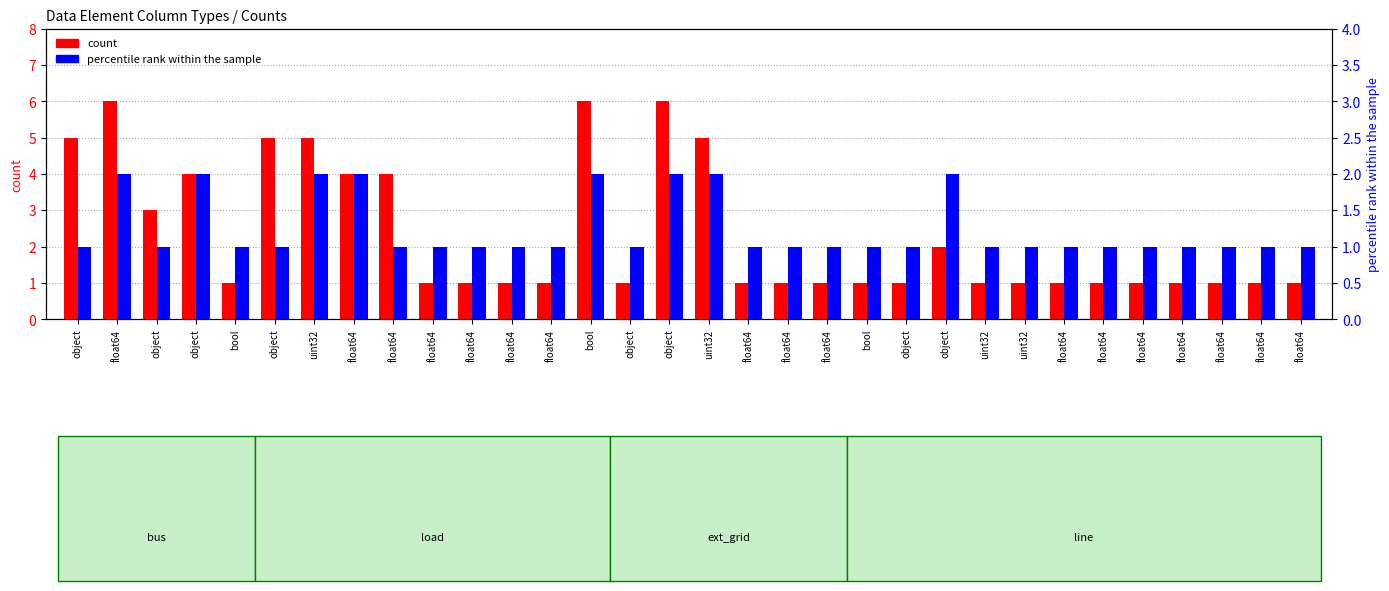

What is the highest value of the count series?

6